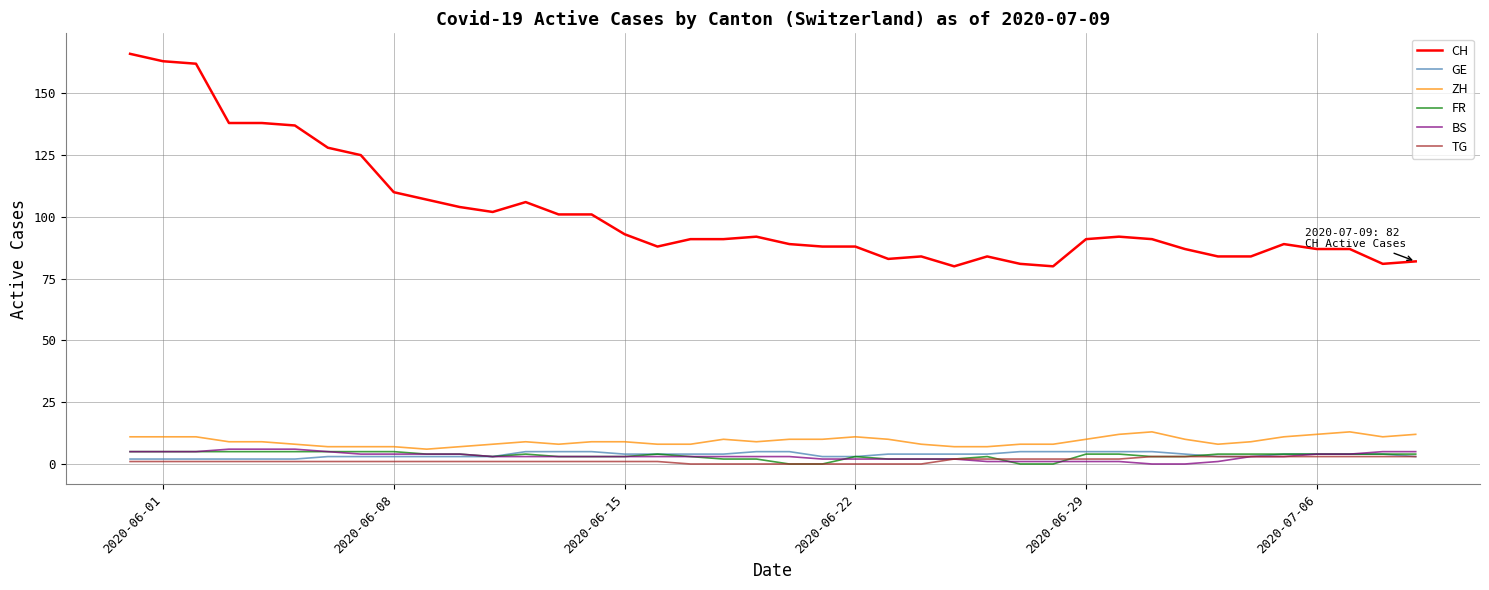

Which series has the widest spread of values?

CH